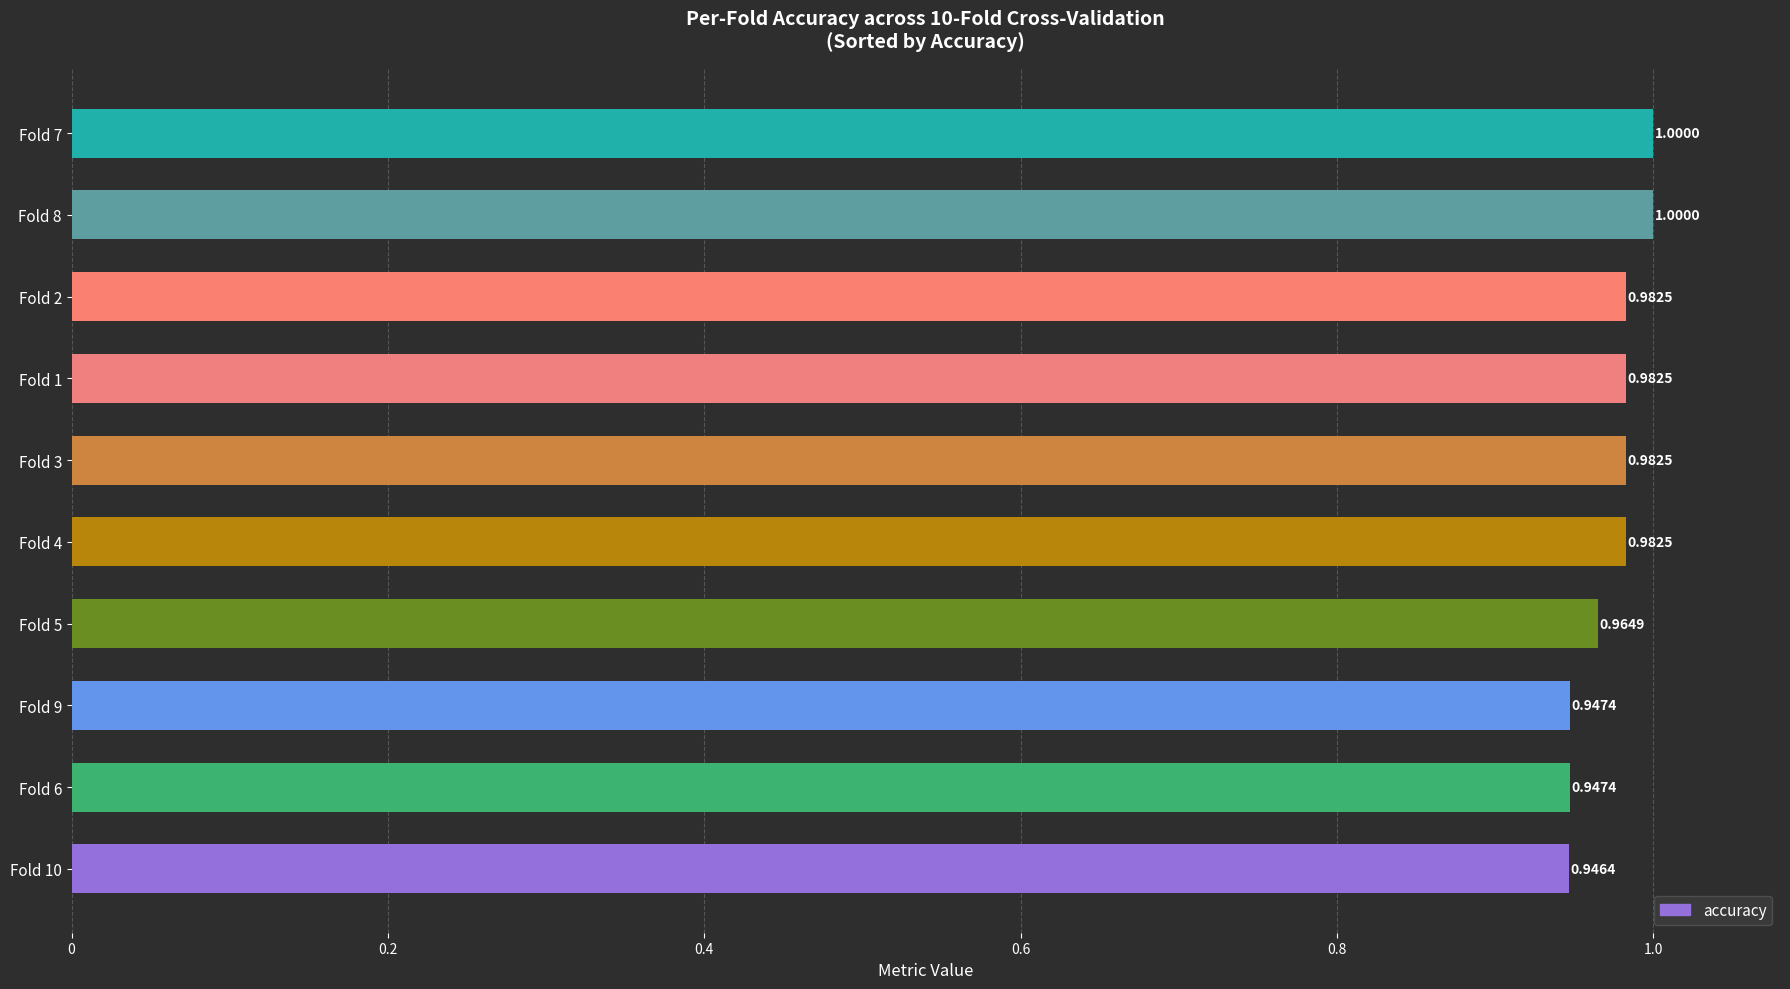

What is the greatest value displayed?

1.0